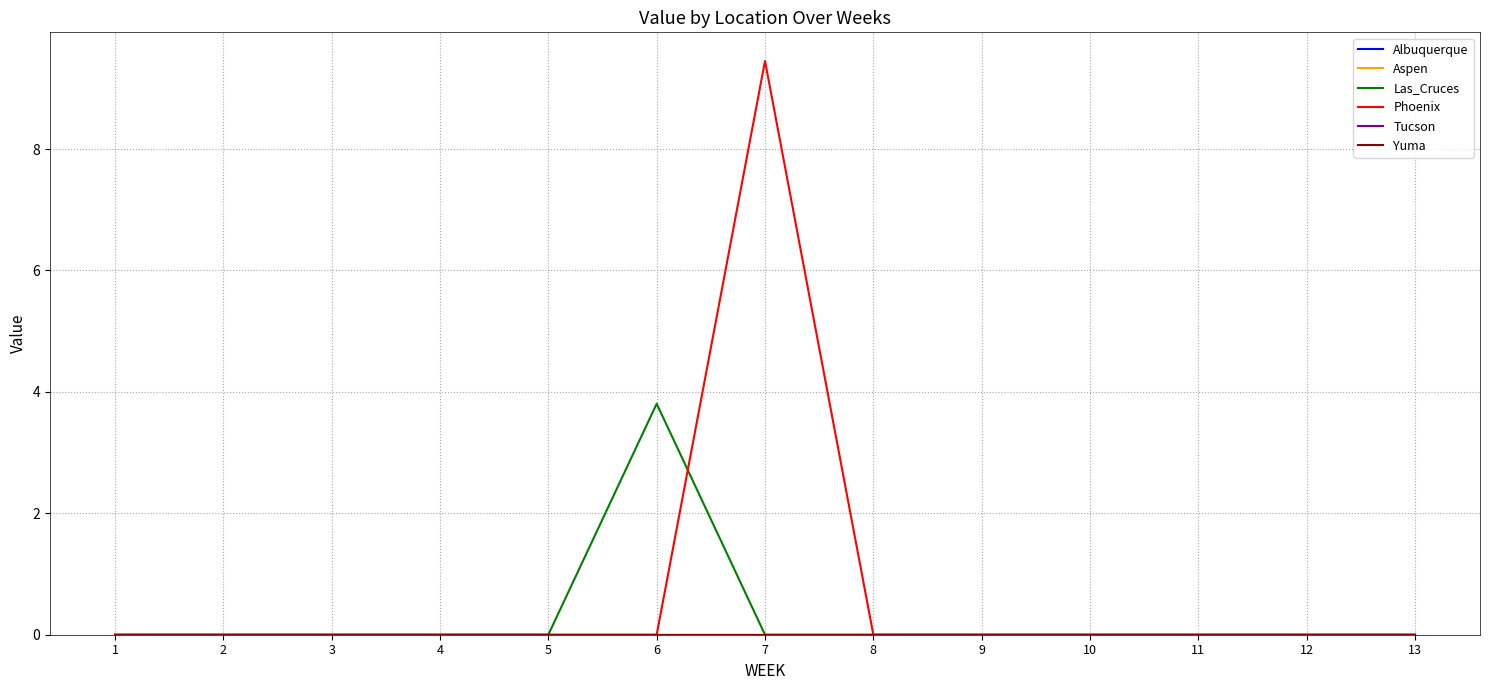

Reading right to left, list all the values displayed in this chart.

Albuquerque: 0.0	0.0	0.0	0.0	0.0	0.0	0.0	0.0	0.0	0.0	0.0	0.0	0.0
Aspen: 0.0	0.0	0.0	0.0	0.0	0.0	0.0	0.0	0.0	0.0	0.0	0.0	0.0
Las_Cruces: 0.0	0.0	0.0	0.0	0.0	0.0	0.0	3.8	0.0	0.0	0.0	0.0	0.0
Phoenix: 0.0	0.0	0.0	0.0	0.0	0.0	9.4	0.0	0.0	0.0	0.0	0.0	0.0
Tucson: 0.0	0.0	0.0	0.0	0.0	0.0	0.0	0.0	0.0	0.0	0.0	0.0	0.0
Yuma: 0.0	0.0	0.0	0.0	0.0	0.0	0.0	0.0	0.0	0.0	0.0	0.0	0.0